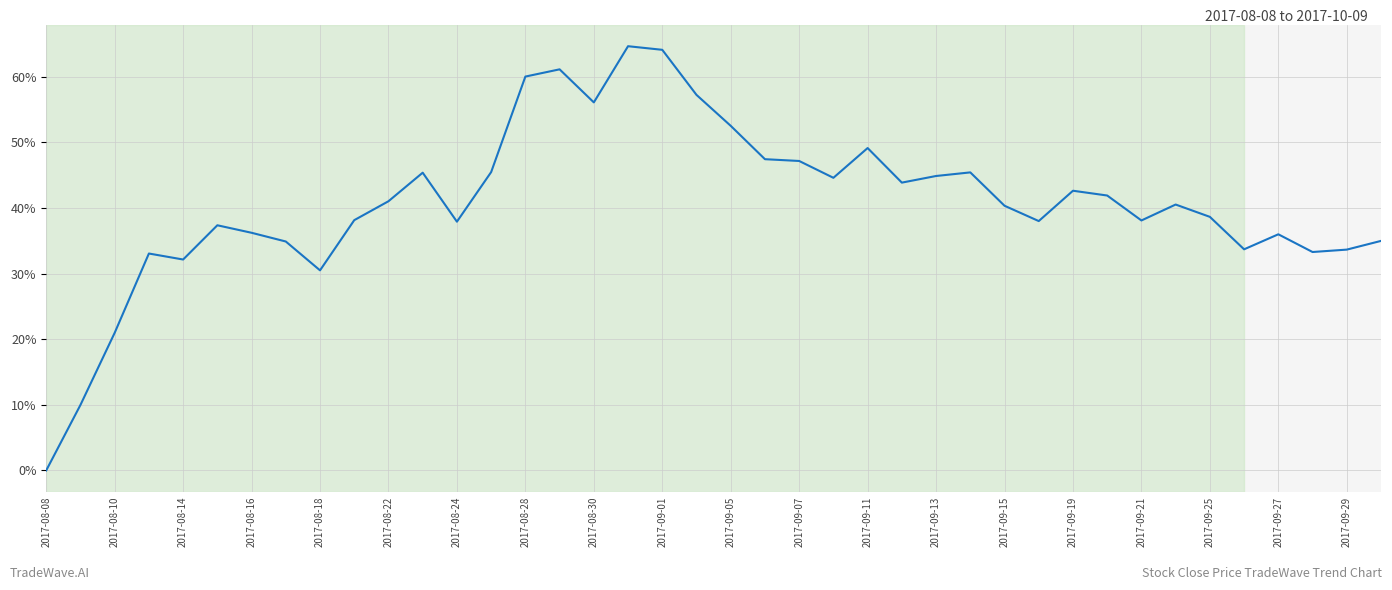

What is the difference between the maximum and minimum values?

64.7